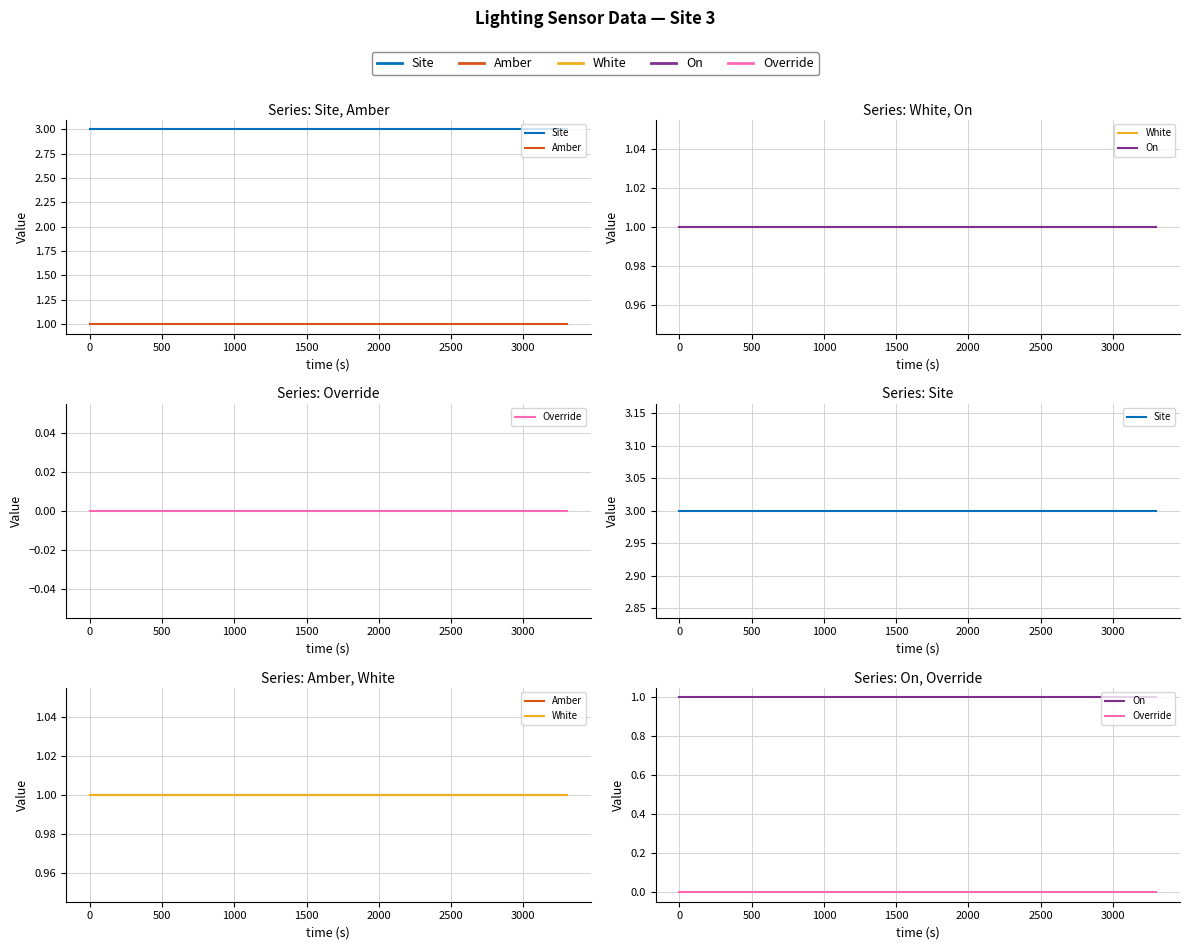

Reading left to right, what are all the values shown in this chart?

Site: 3	3	3	3	3	3	3	3	3	3	3	3
Amber: 1	1	1	1	1	1	1	1	1	1	1	1
White: 1	1	1	1	1	1	1	1	1	1	1	1
On: 1	1	1	1	1	1	1	1	1	1	1	1
Override: 0	0	0	0	0	0	0	0	0	0	0	0